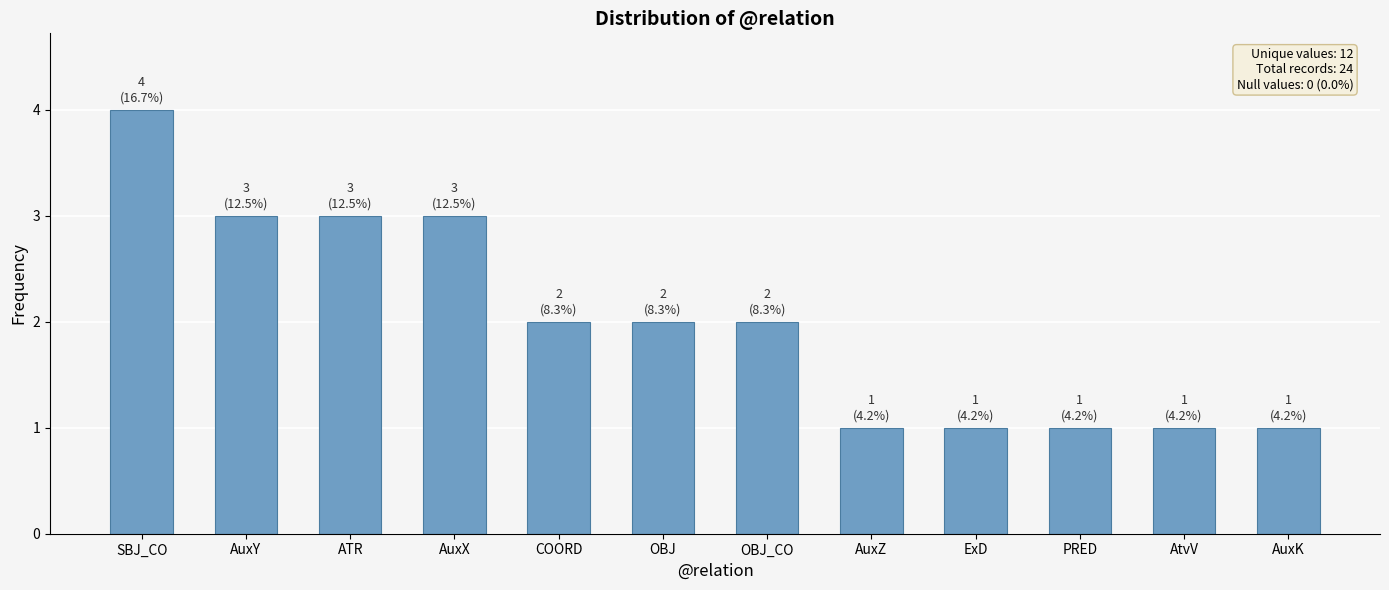

What is the label of the 8th bar from the right?

COORD